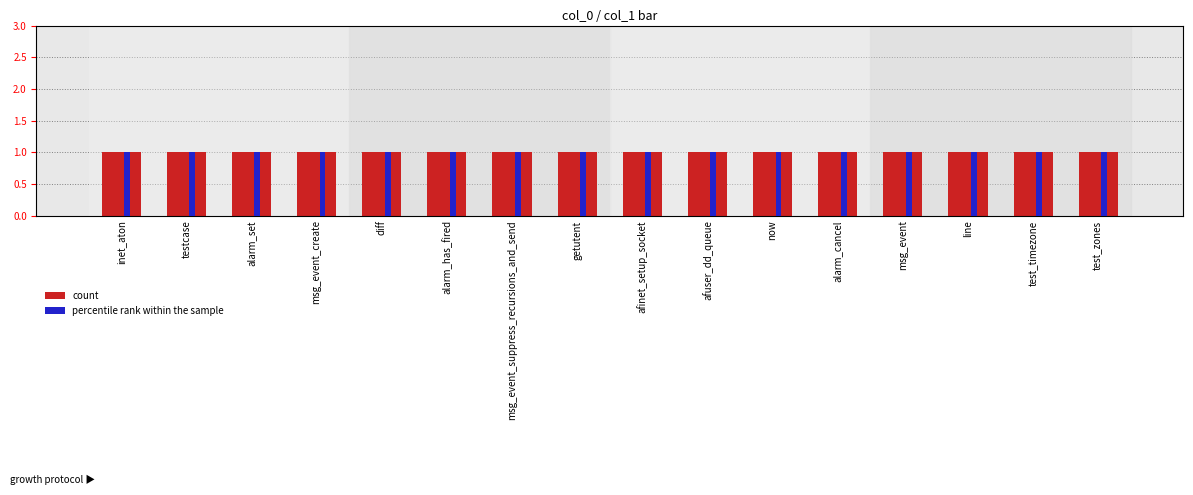

What is the spread (max minus min) of values at test_timezone?

0.9